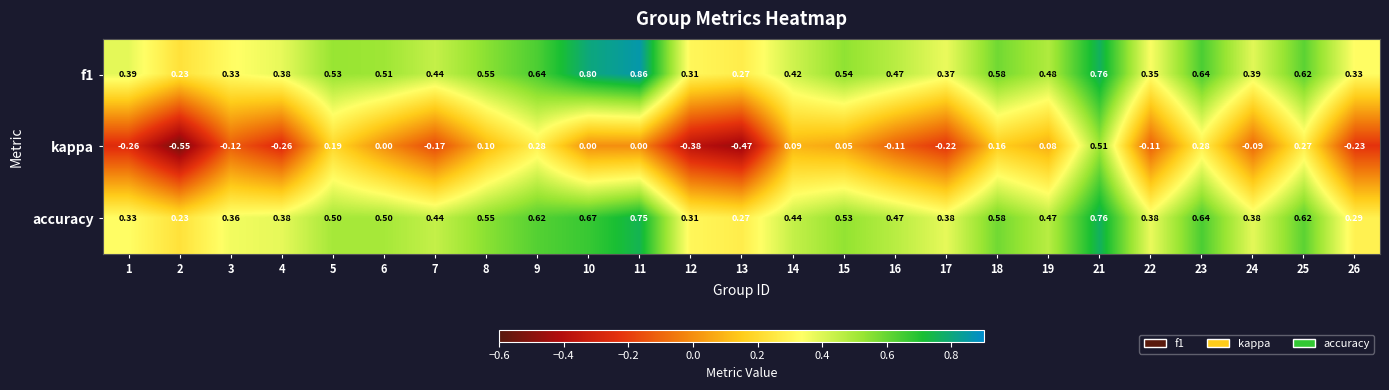

Is the value of f1 at 21 greater than the value of accuracy at 17?

Yes